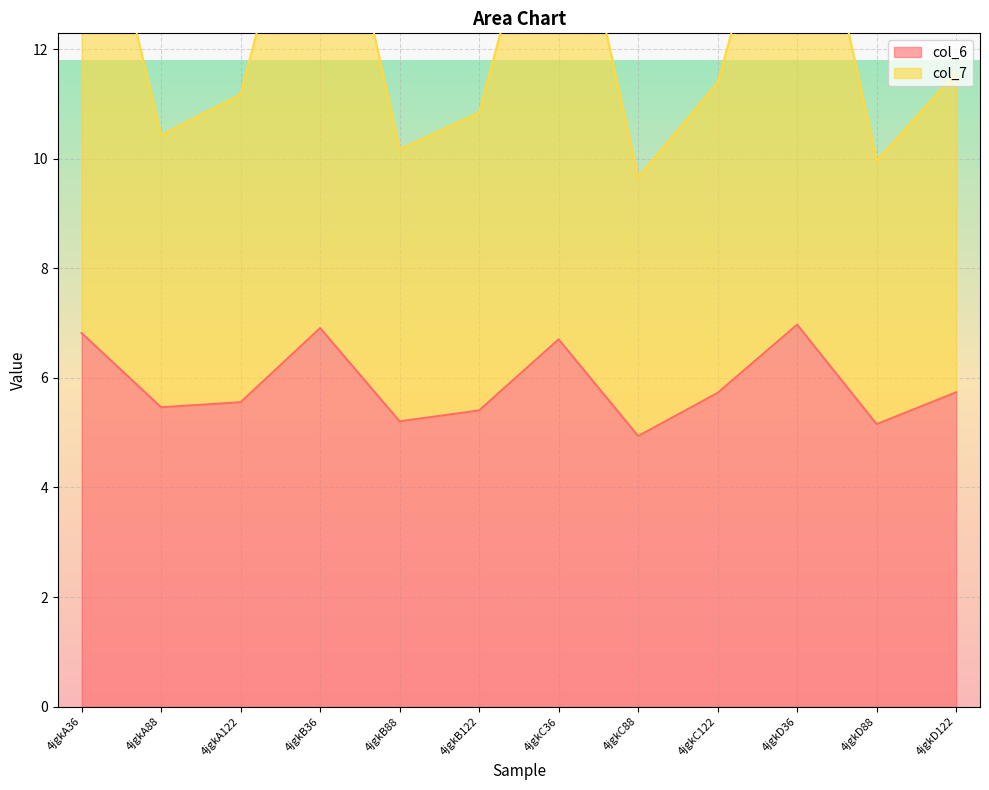

Count the number of categories in the chart.

12